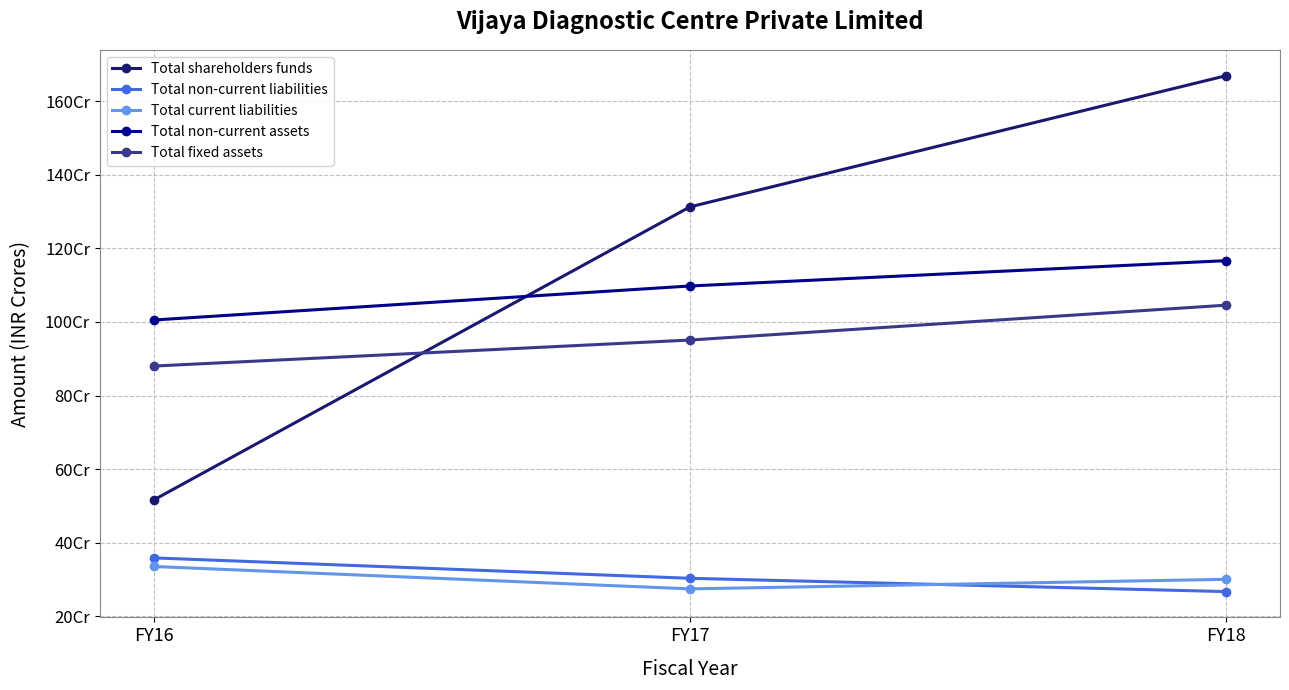

Between FY16 and FY18, which series saw the biggest shift?

Total shareholders funds